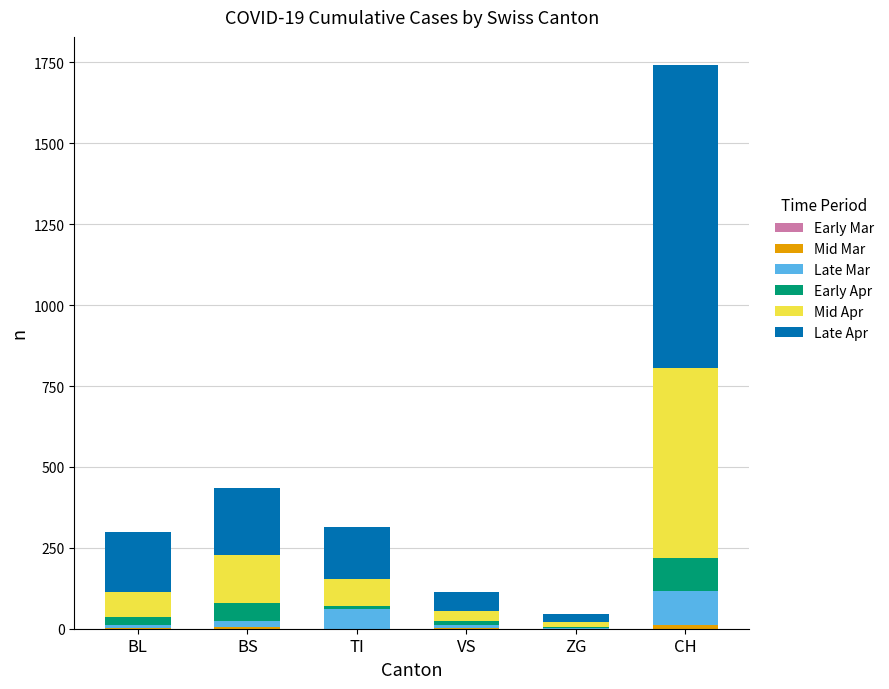

How many series are shown in this chart?

5